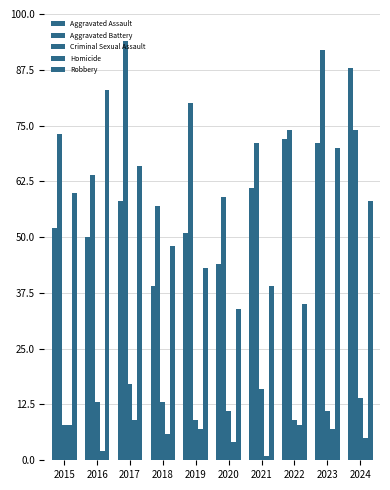

At how many categories does at least one series exceed 10?

10